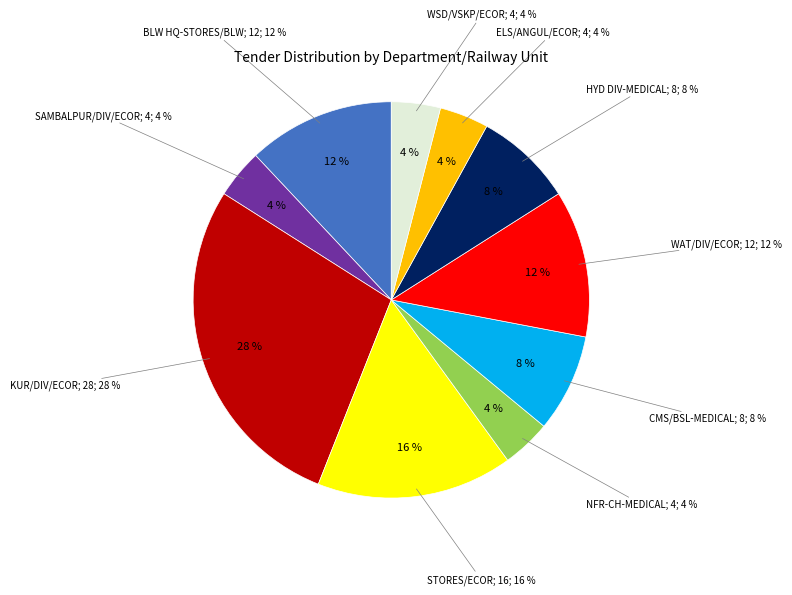

Is there a majority slice in this chart?

No